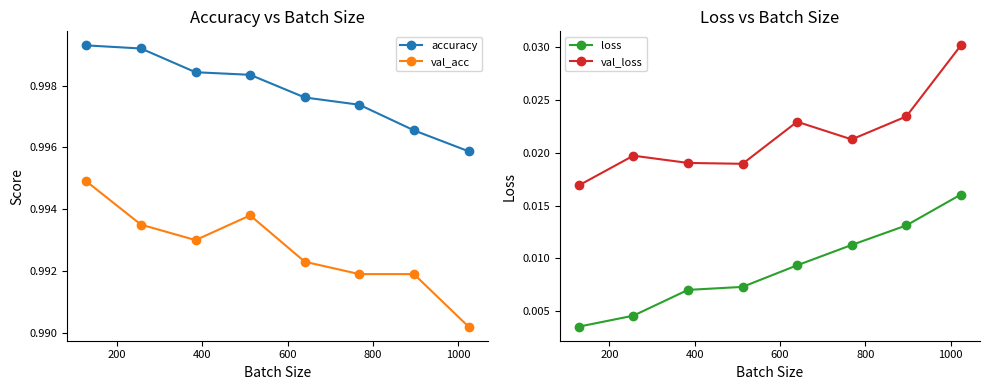

True or false: loss and val_loss cross at least once.

False